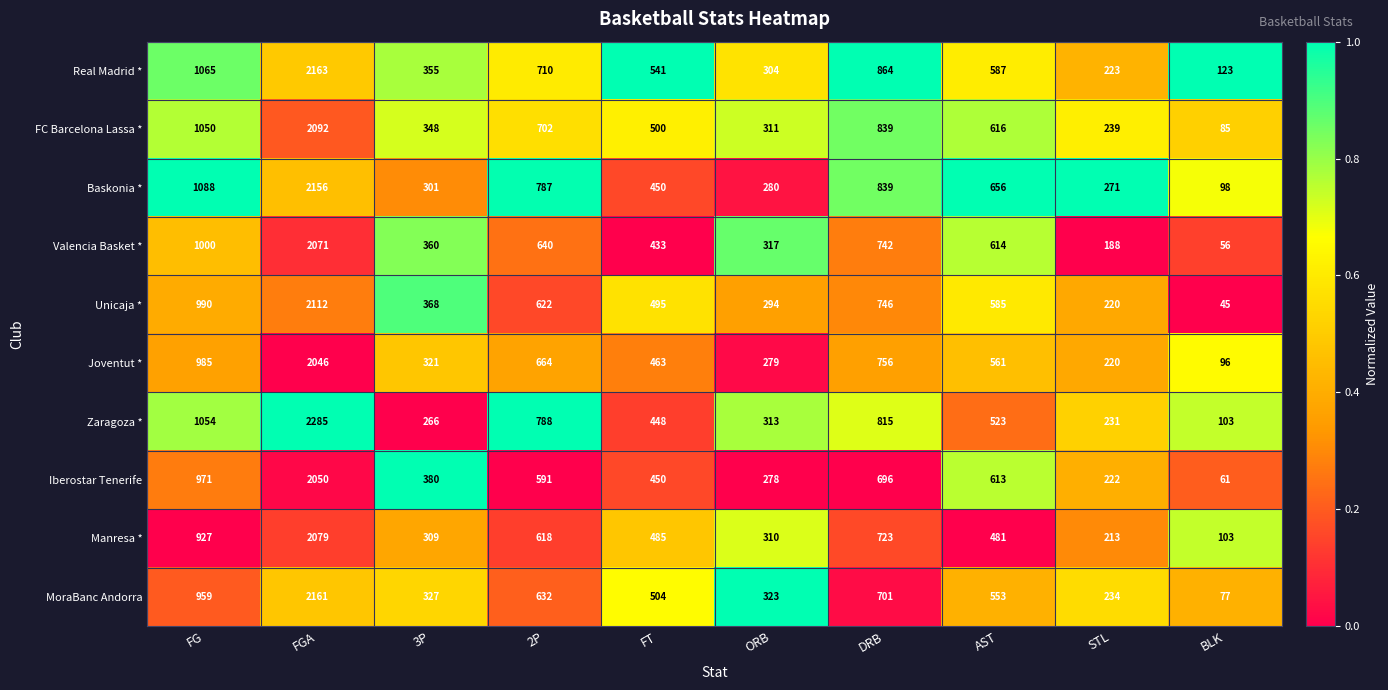

Which series has the largest total across all categories?

Real Madrid *